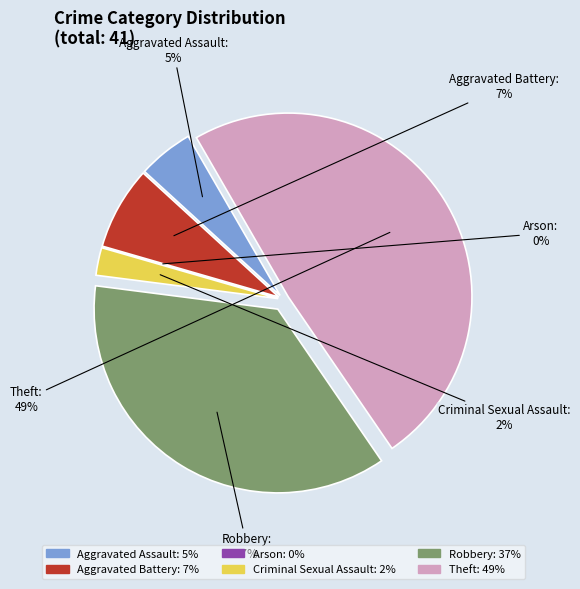

What is the smallest slice in the pie chart?

Arson